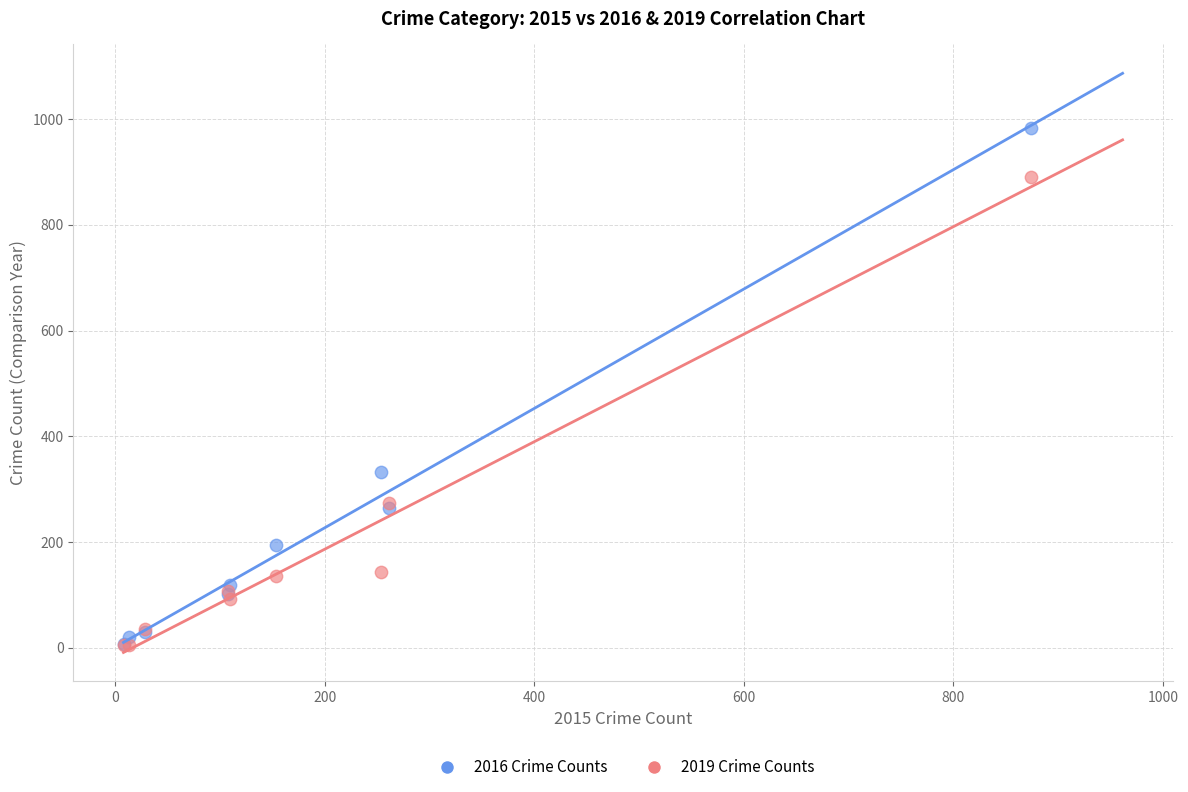

Which series reaches the maximum Y coordinate?

2016 Crime Counts